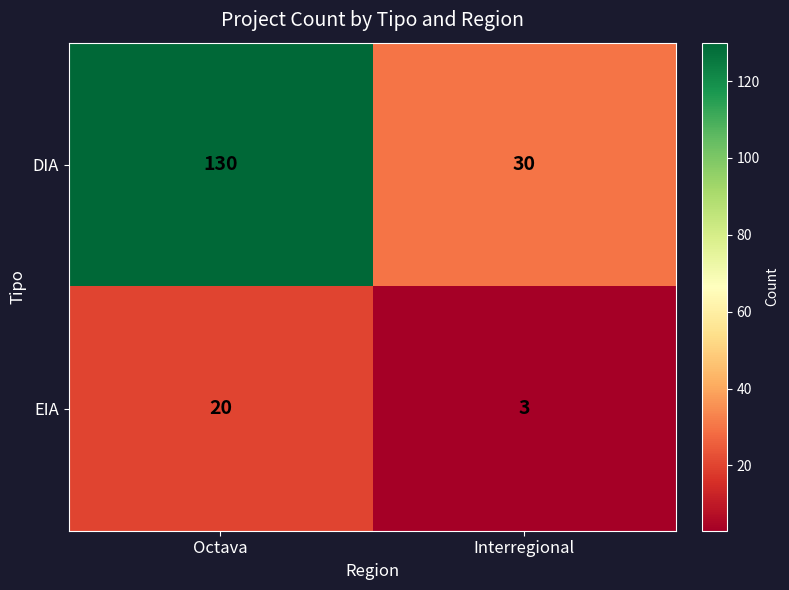

At which label is EIA closest to 11?

Interregional